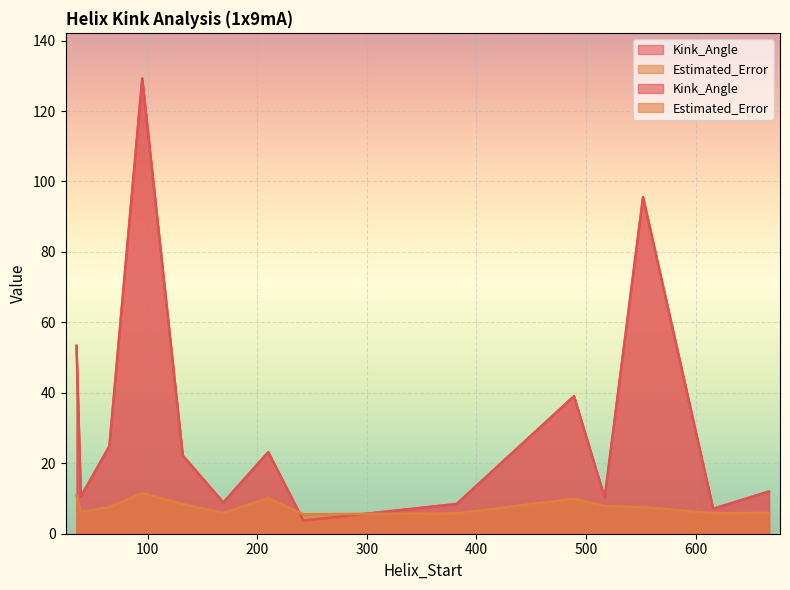

What value does the Estimated_Error series have at 35?

10.9